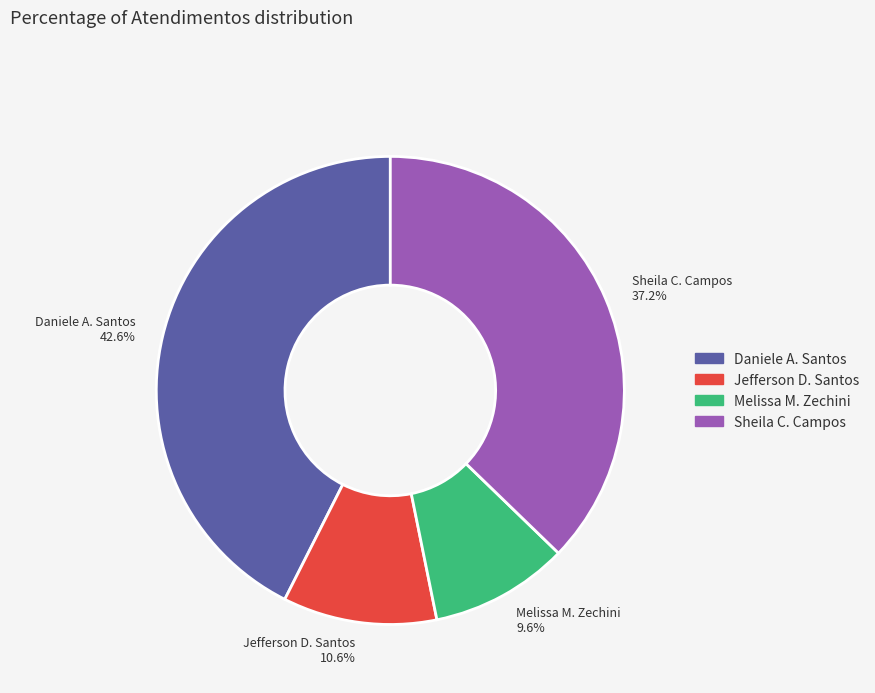

Between Melissa M. Zechini 9.6% and Daniele A. Santos 42.6%, which is larger?

Daniele A. Santos 42.6%